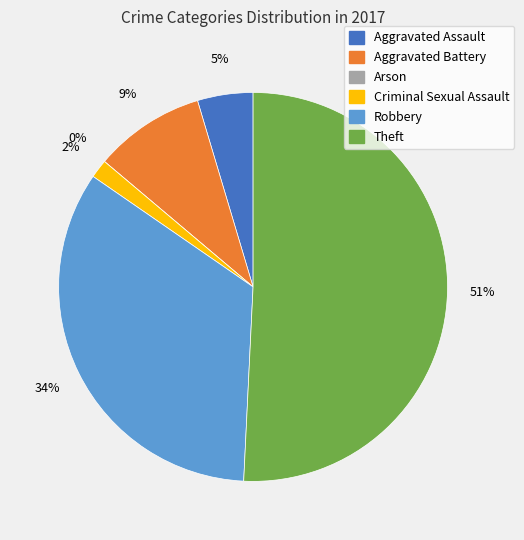

Rank the categories by value from lowest to highest.

Arson, Criminal Sexual Assault, Aggravated Assault, Aggravated Battery, Robbery, Theft